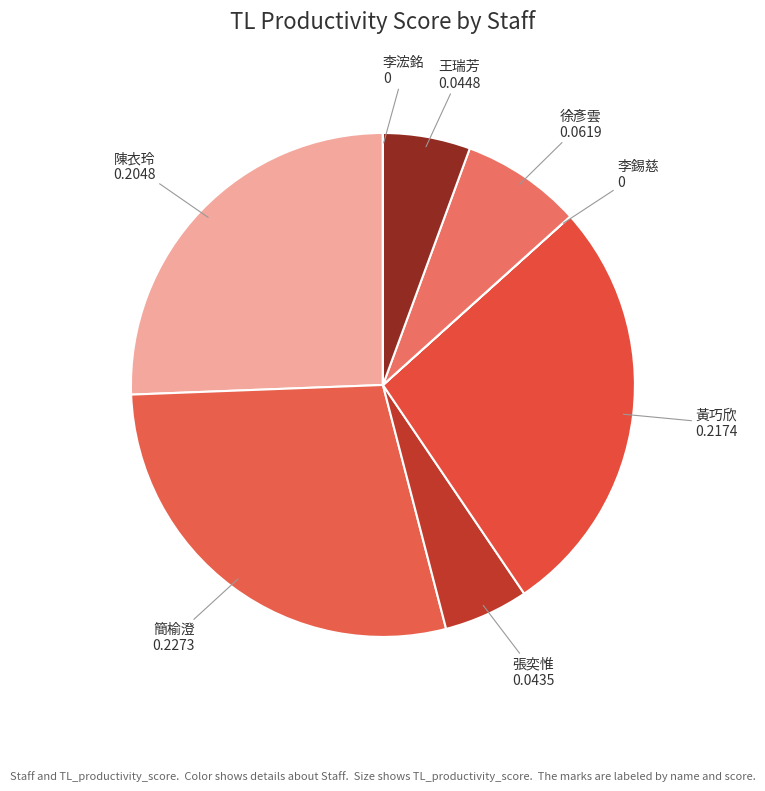

Between 簡榆澄 and 王瑞芳, which is larger?

簡榆澄